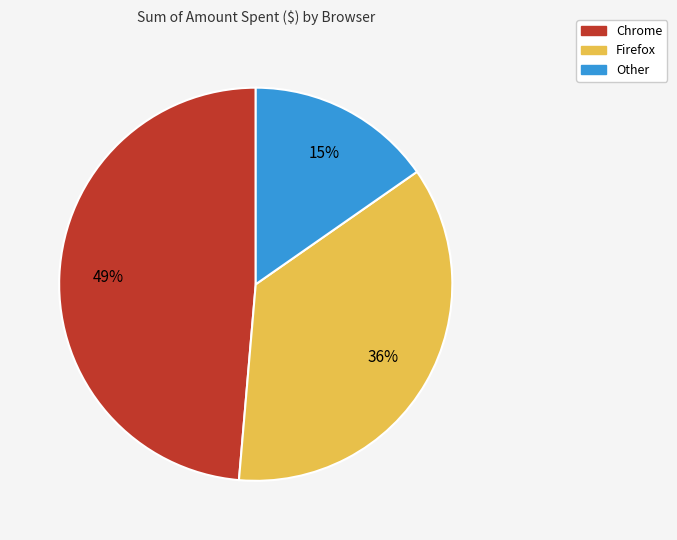

To the nearest percent, what is the combined percentage of Firefox and Other?

51%